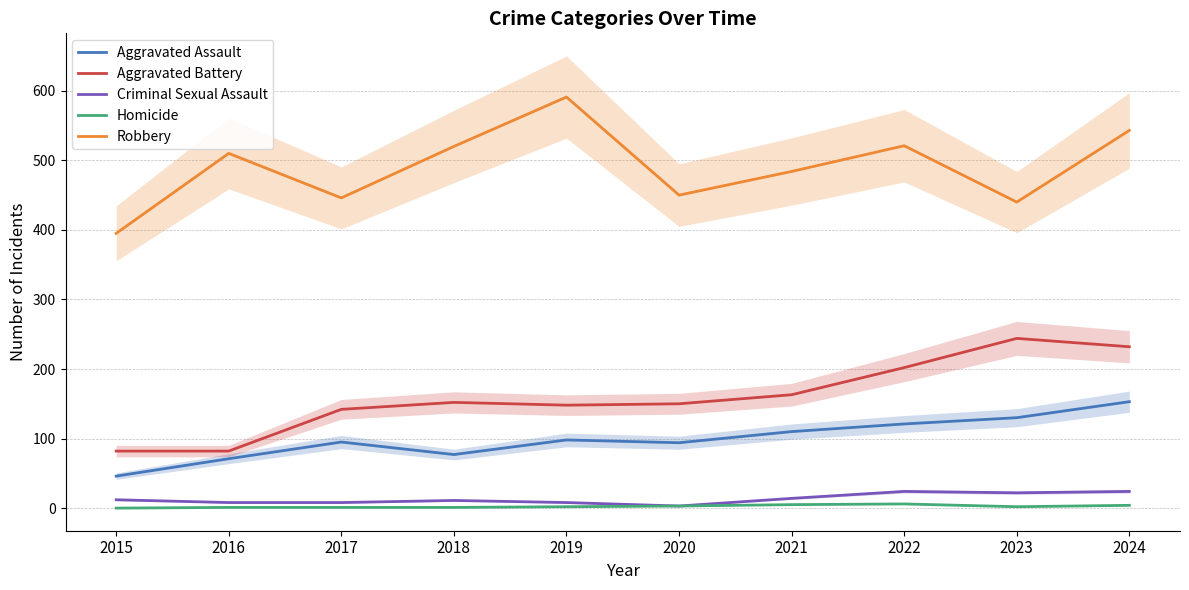

True or false: Robbery and Aggravated Assault intersect in this chart.

False